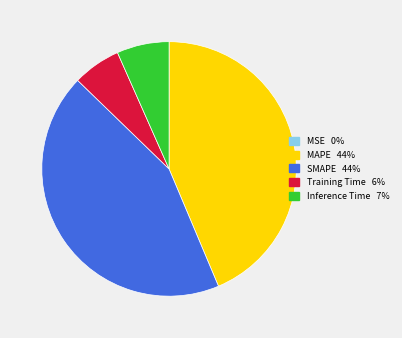

Do Training Time and Inference Time together represent more than half of the pie?

No